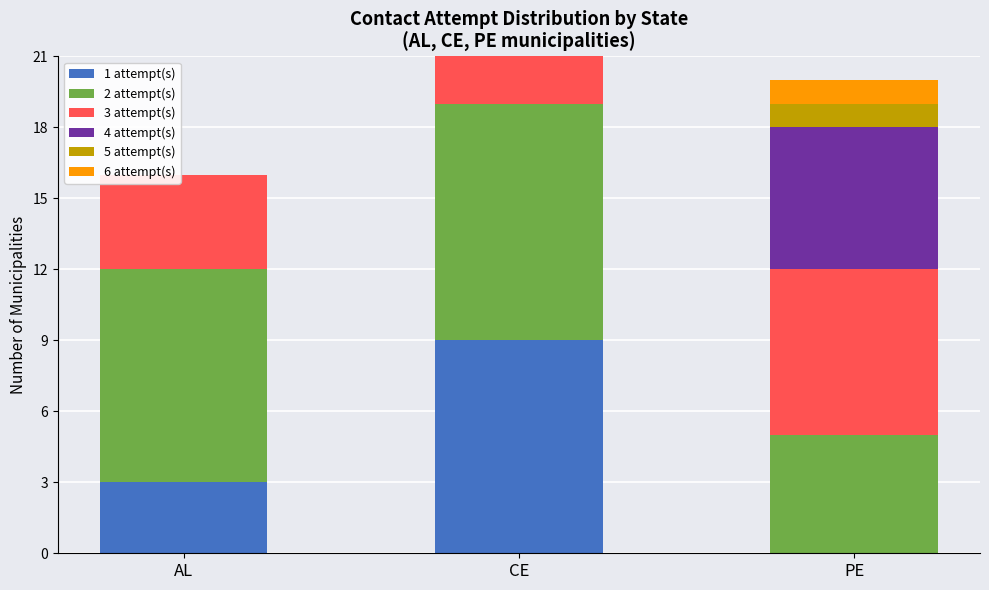

What is the total value across all series at AL?

16